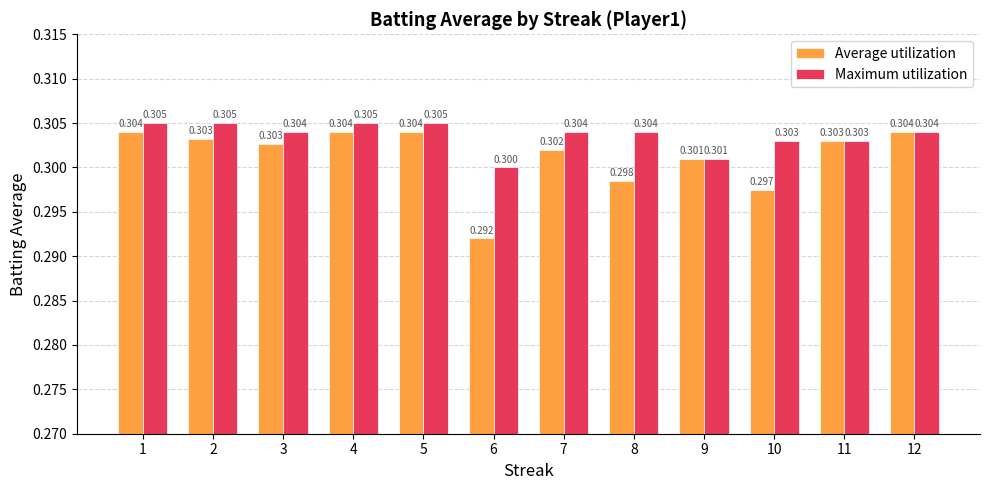

At which category does the chart reach its minimum across all series?

6